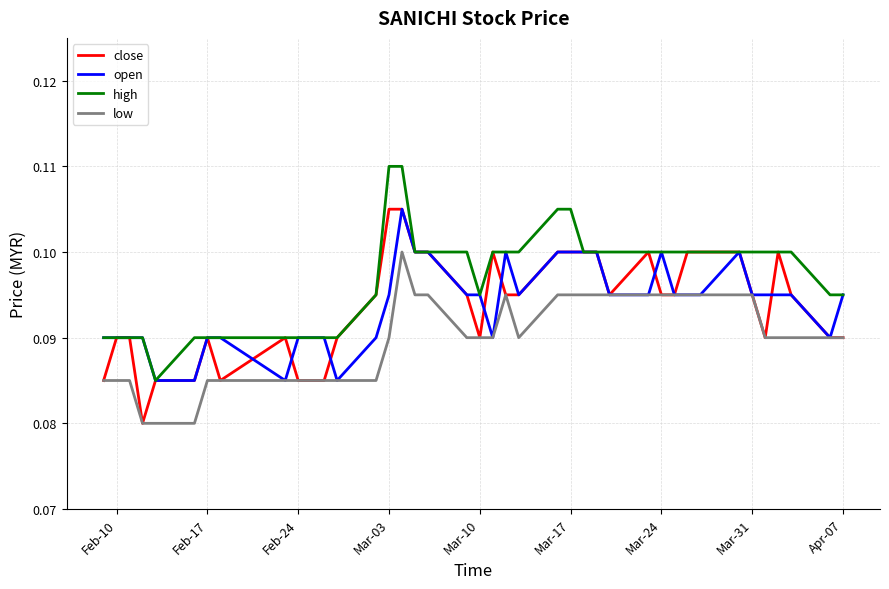

Which series has the largest total across all categories?

high